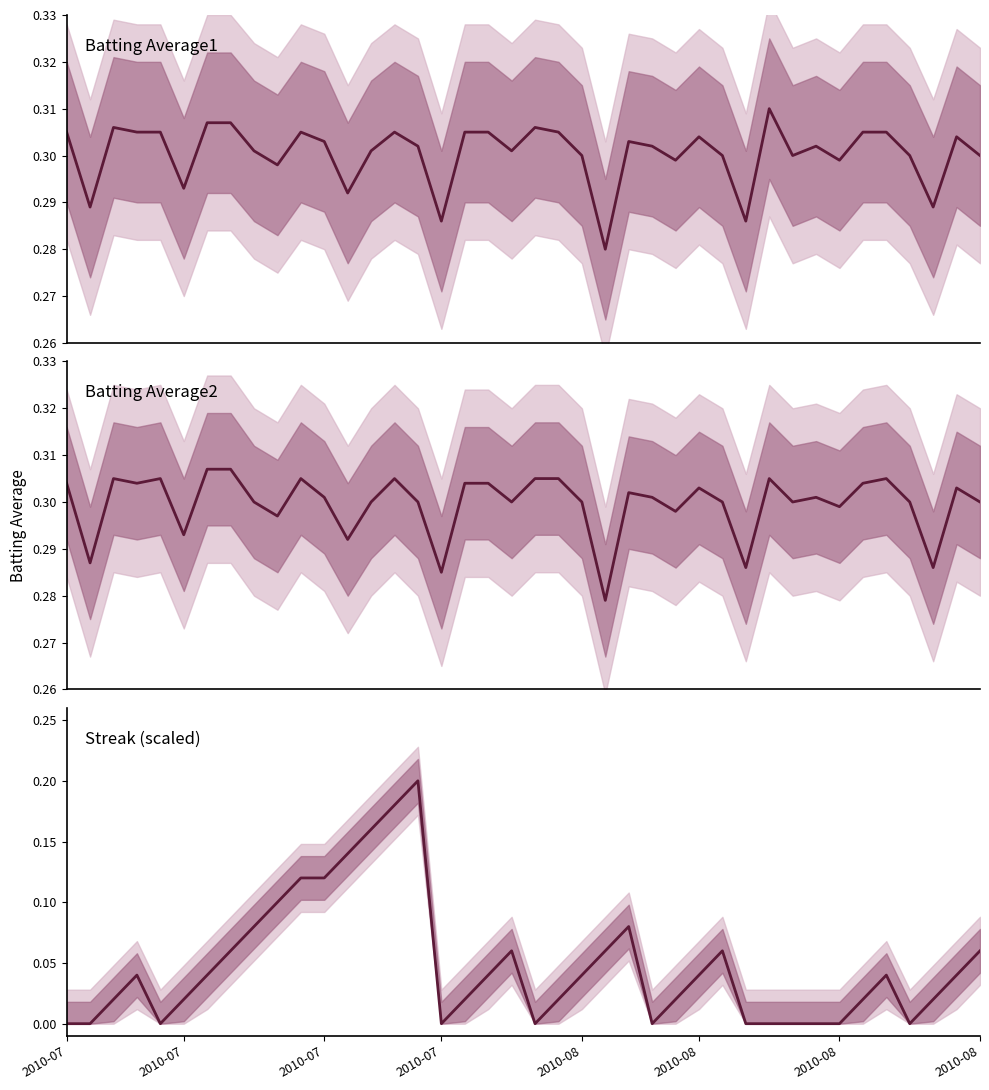

List the series in order of their peak value, lowest first.

Streak, Batting Average2, Batting Average1